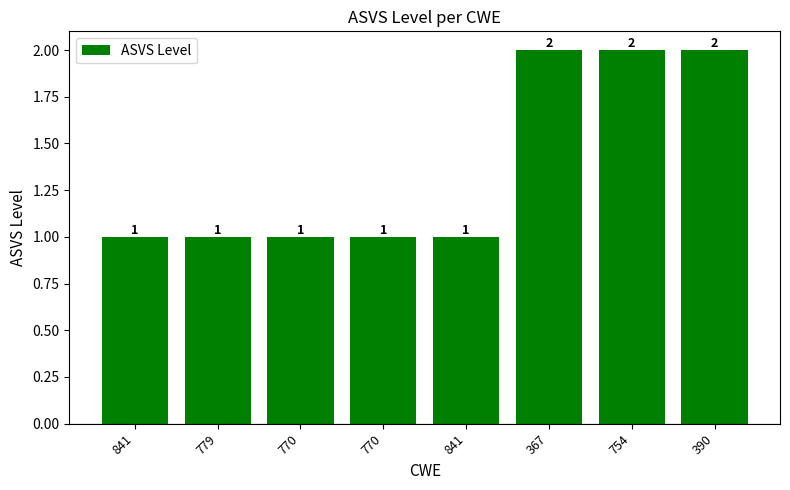

Reading right to left, what are all the values shown in this chart?

2	2	2	1	1	1	1	1